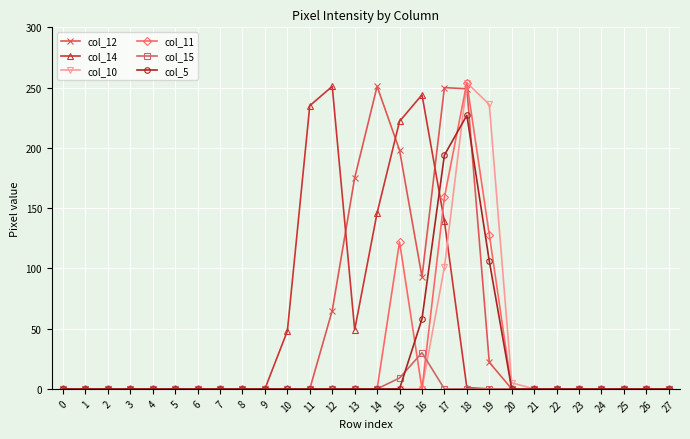

At which category is the sum across all series the highest?

18